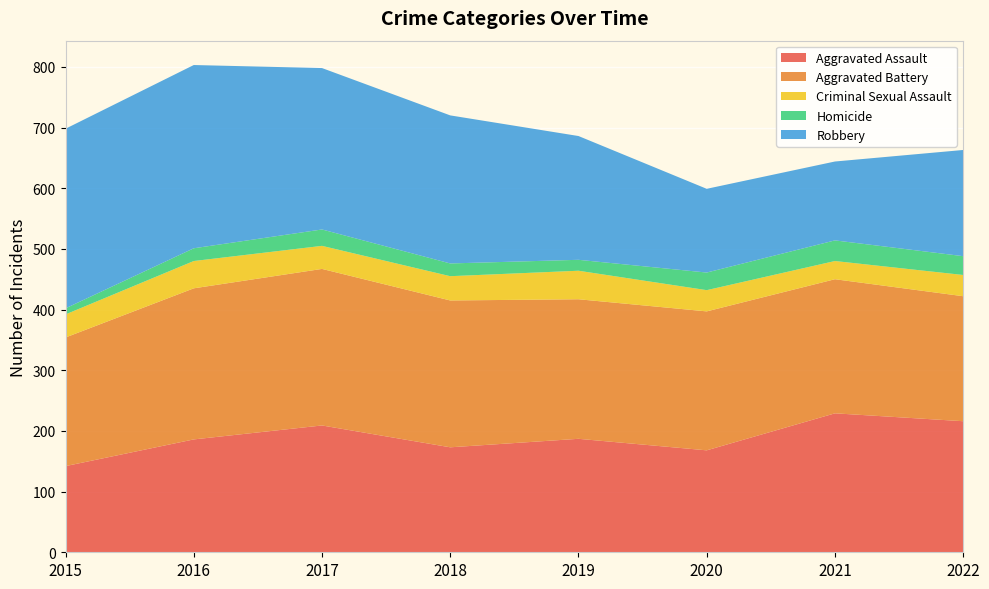

Reading left to right, extract all data points from this chart.

Aggravated Assault: 142	186	209	173	187	168	229	216
Aggravated Battery: 212	249	258	242	230	229	221	206
Criminal Sexual Assault: 38	45	38	40	47	35	30	35
Homicide: 10	21	27	21	18	29	34	31
Robbery: 296	302	266	244	204	138	130	175